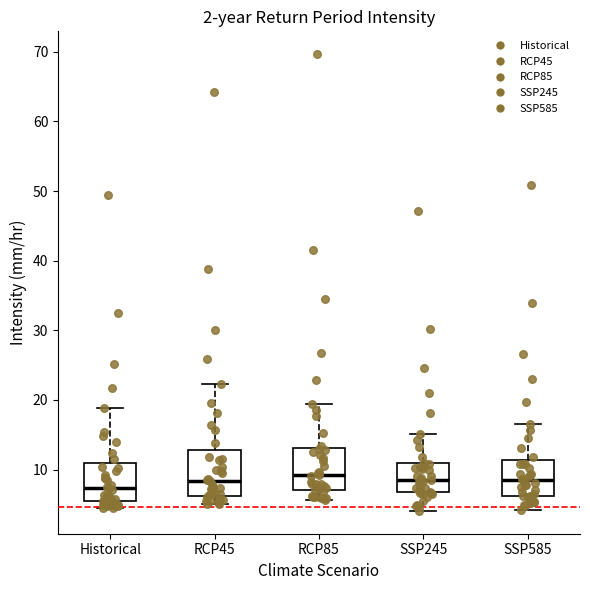

Reading left to right, transcribe this box plot: for each box, give where its median line is, the range the box spans, and where its two whiskers end, as read against the y-axis. The values are not printed on the chart, so give them approximately, as read against the axis.

Historical: median 7, box 6 to 11, whiskers 5 to 19
RCP45: median 8, box 6 to 13, whiskers 5 to 22
RCP85: median 9, box 7 to 13, whiskers 6 to 19
SSP245: median 9, box 7 to 11, whiskers 4 to 15
SSP585: median 8, box 6 to 11, whiskers 4 to 17